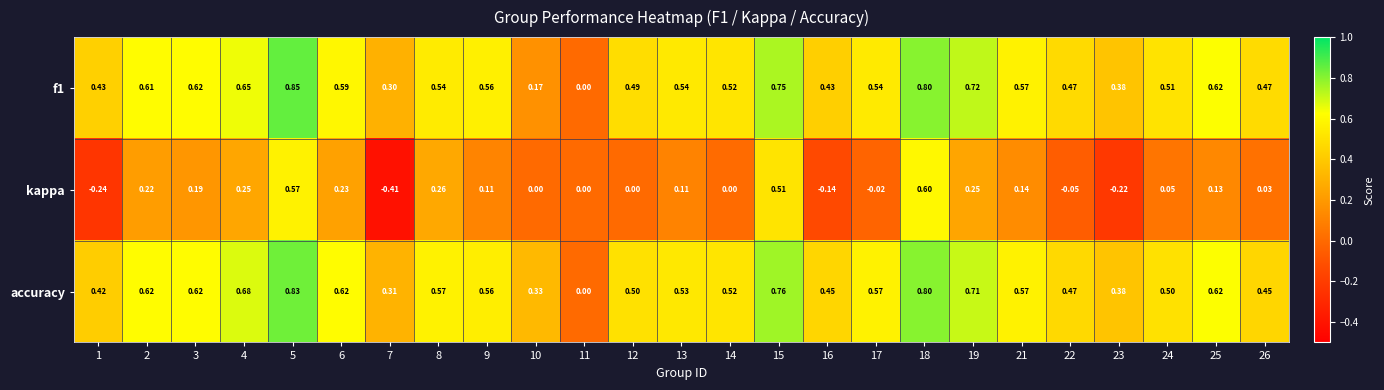

Which series has the largest total across all categories?

accuracy